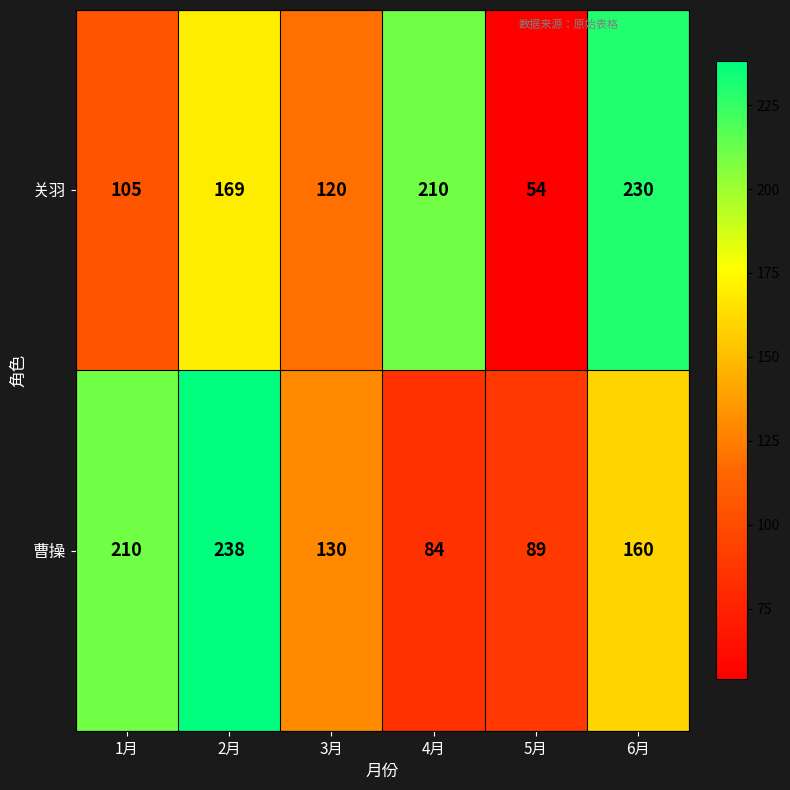

Which series has the widest spread of values?

关羽